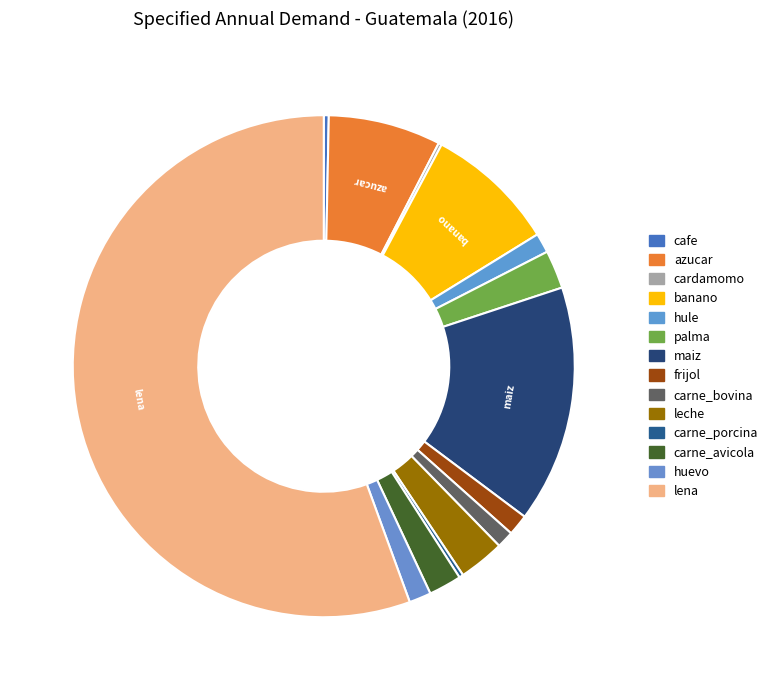

Count the number of slices in the pie.

14